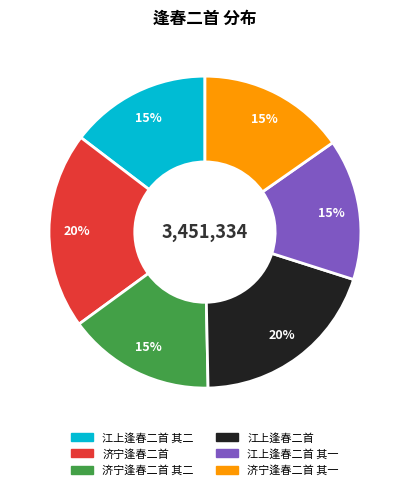

Is there any slice that represents more than half of the pie?

No